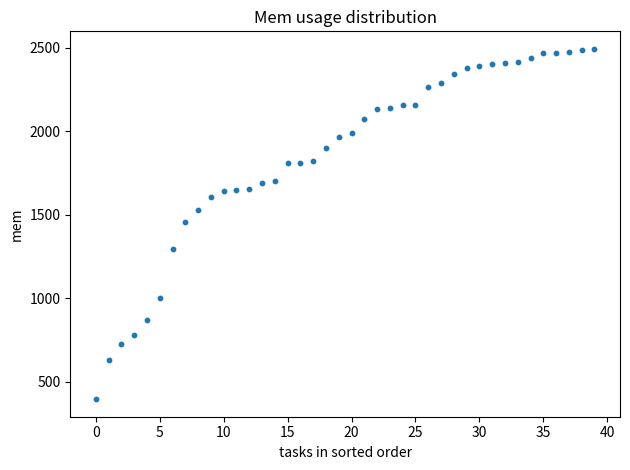

What is the range of Y values (max minus min)?

2099.2